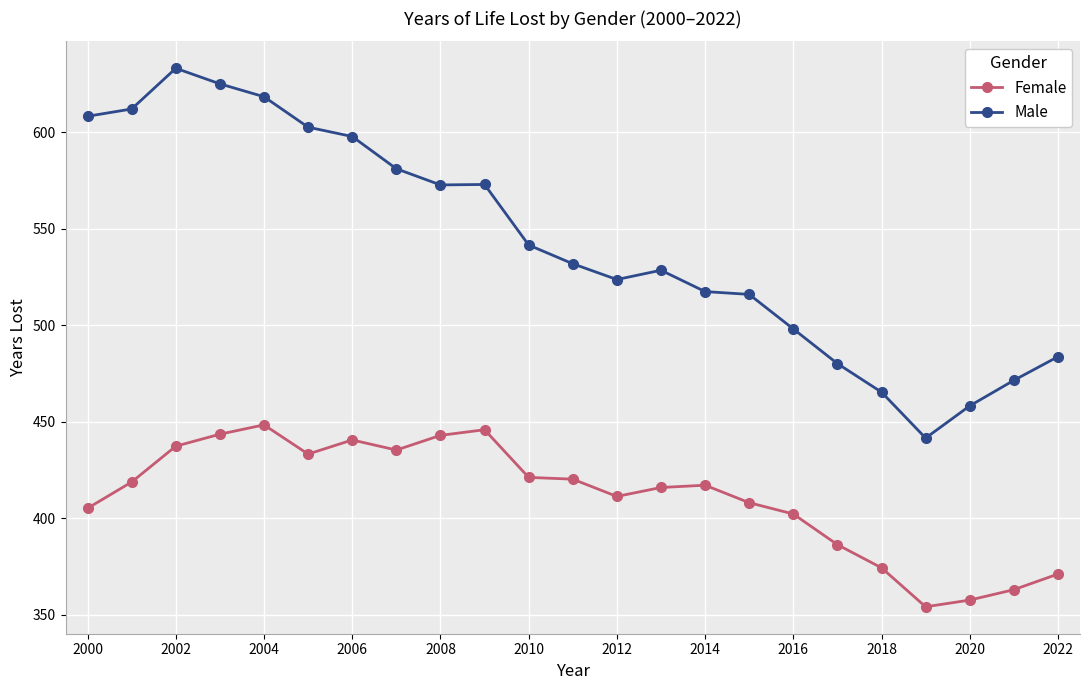

At how many categories does at least one series exceed 547?

10